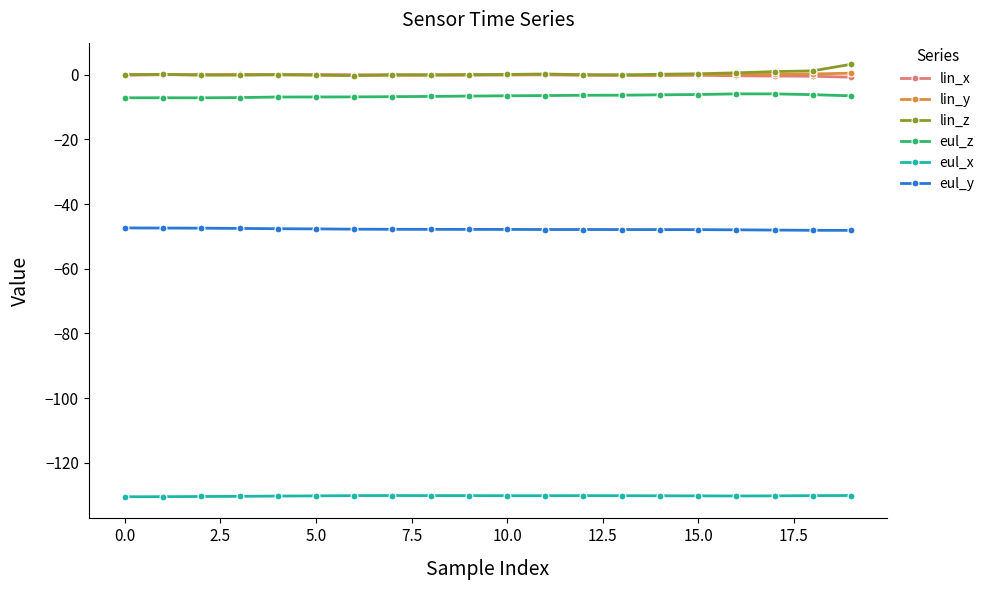

Count the number of data series in this chart.

6